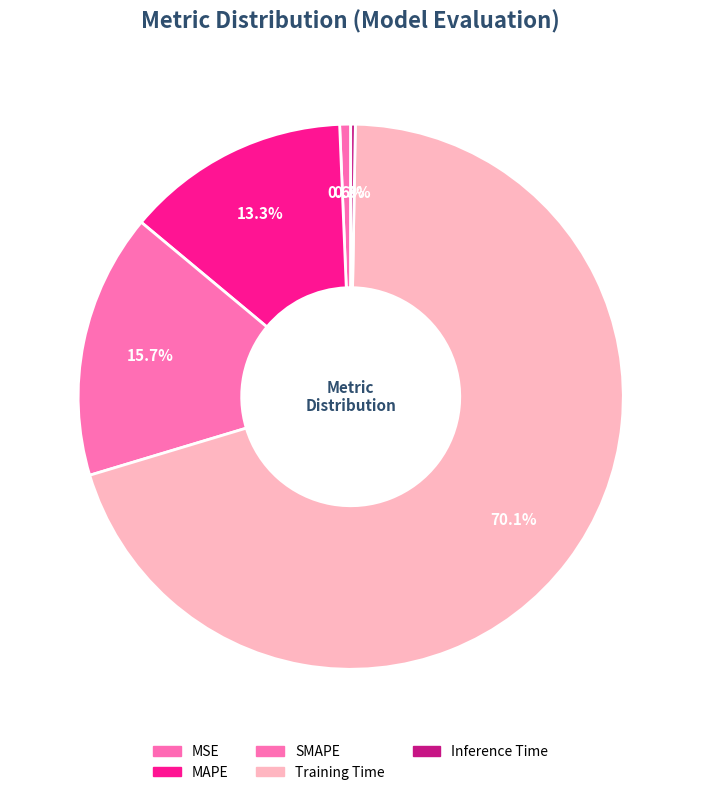

To the nearest percent, what is the difference between the largest and smallest slice percentages?

70%